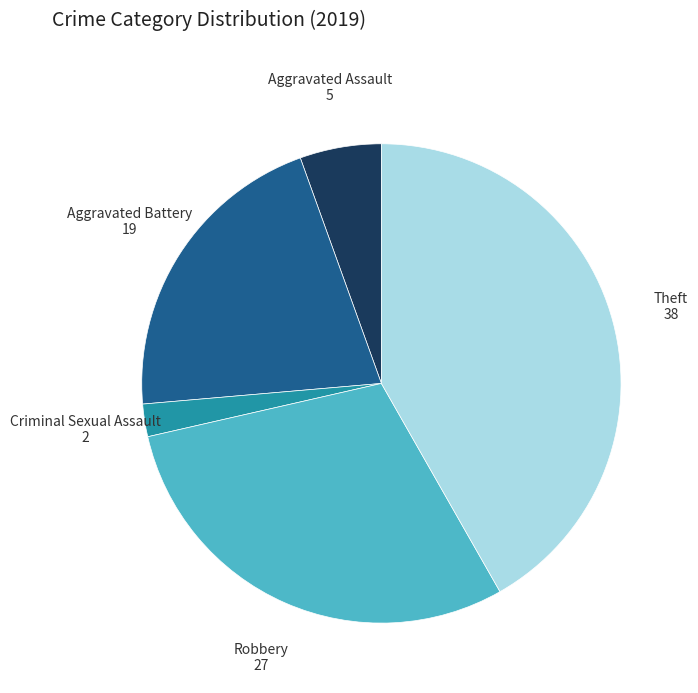

Does any single category account for the majority?

No